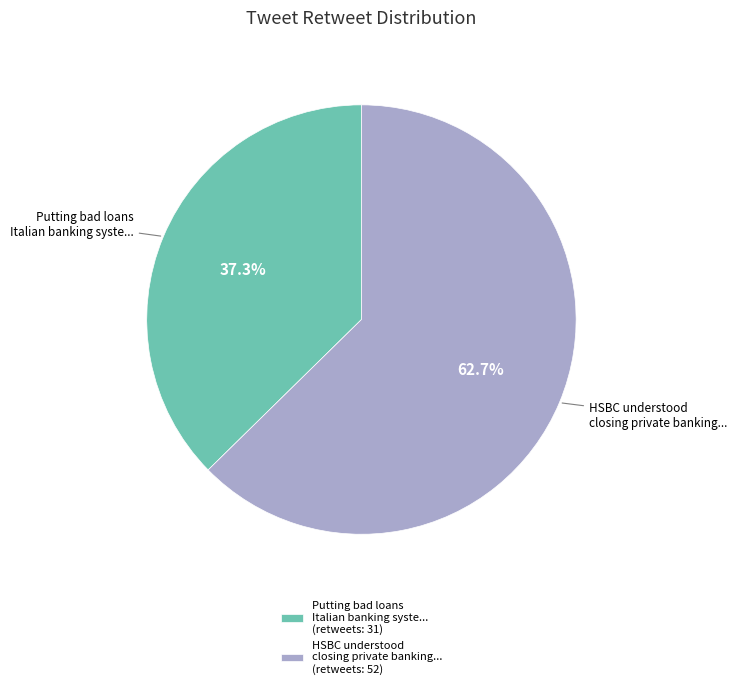

What percentage is NOT represented by Putting bad loans Italian banking syste... (retweets: 31)?

62.7%